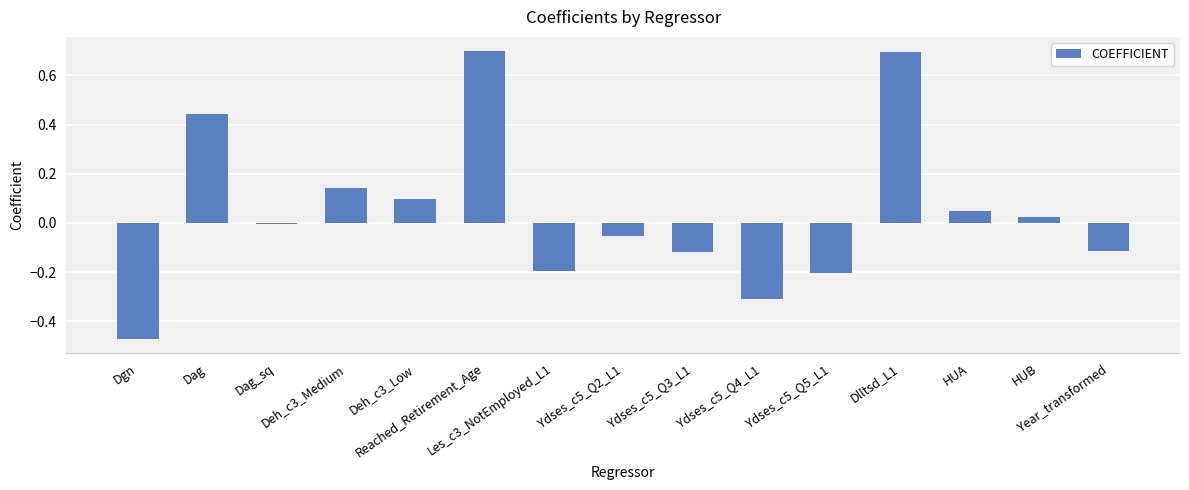

Count the number of categories in the chart.

15